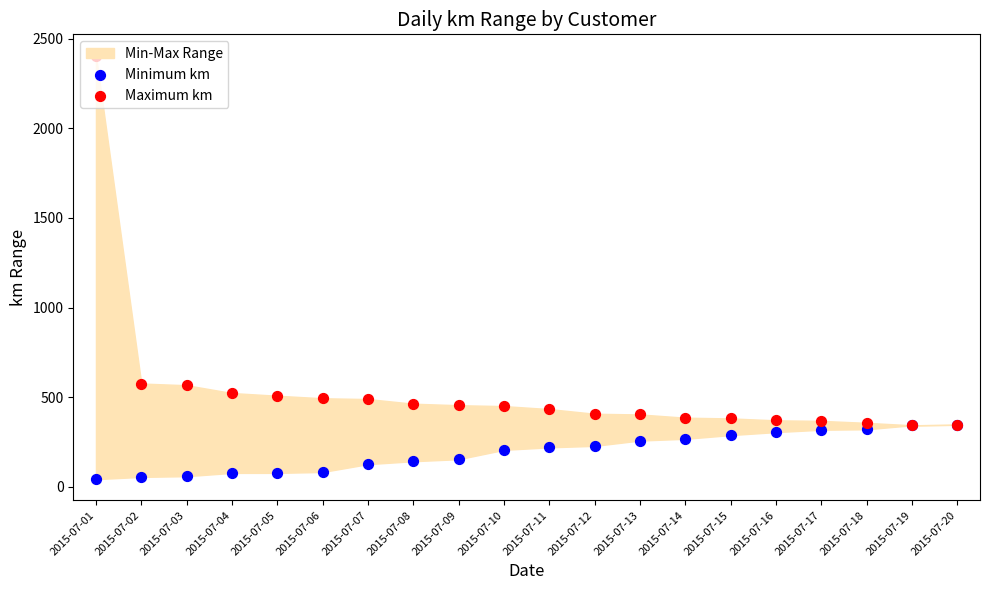

Which series has the largest total across all categories?

Maximum km